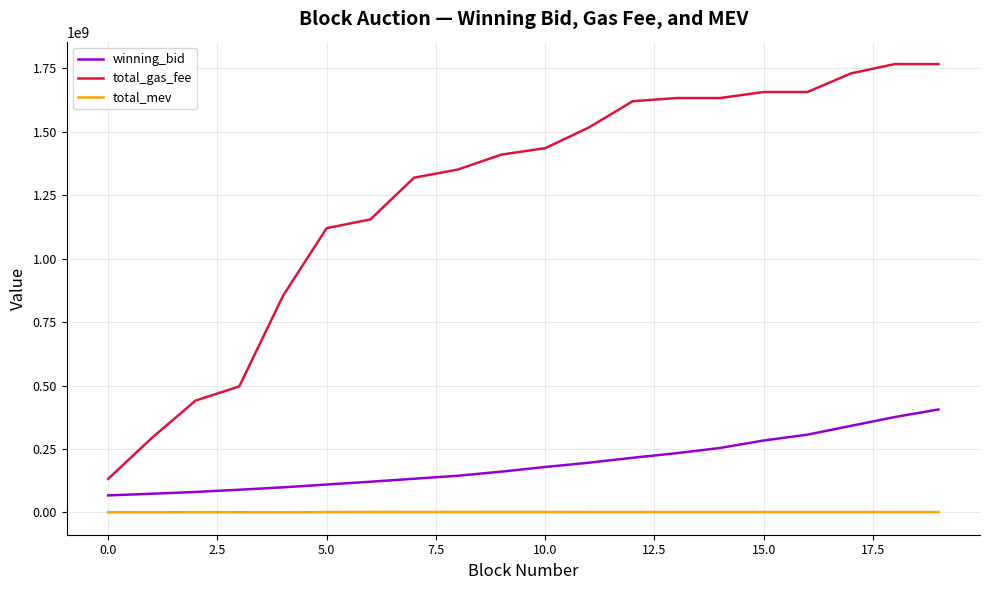

List the series in order of their peak value, lowest first.

total_mev, winning_bid, total_gas_fee